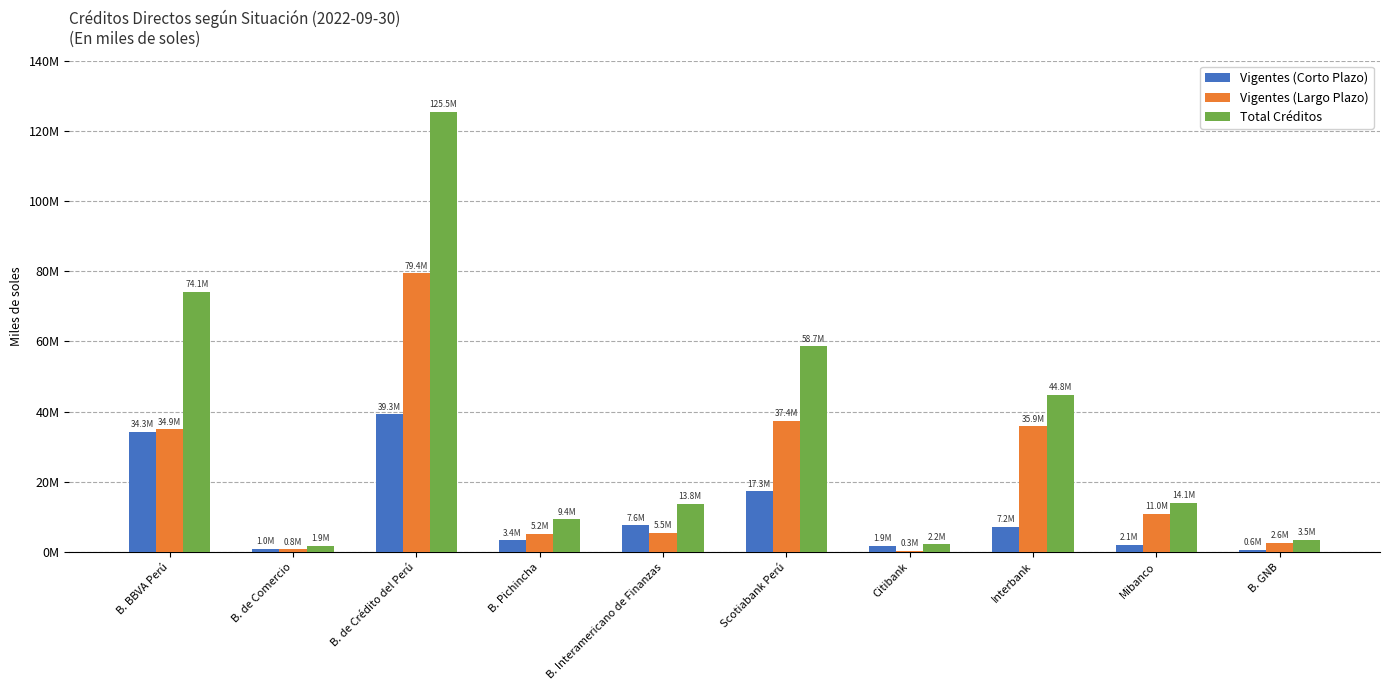

True or false: Vigentes (Largo Plazo) has a value of 2951921.4 at B. Pichincha.

False